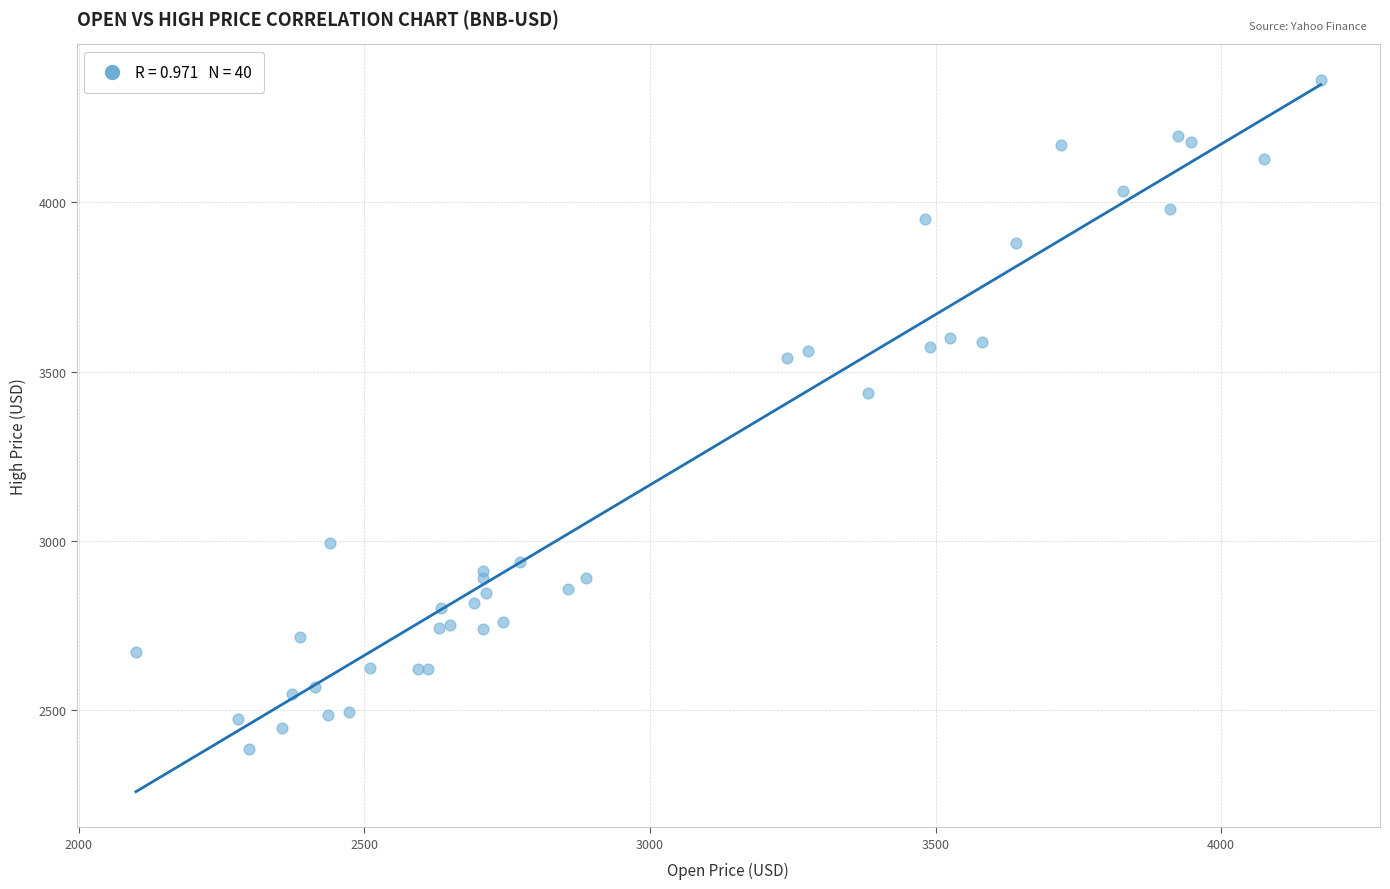

What Y value in the scatter plot is closest to 3373?

3437.9